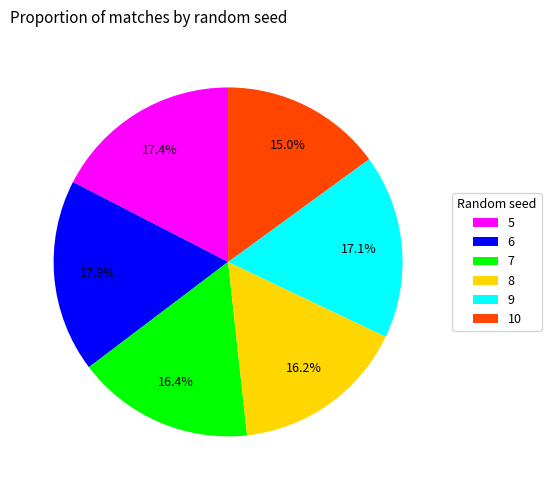

Which category has the smallest portion of the pie?

10